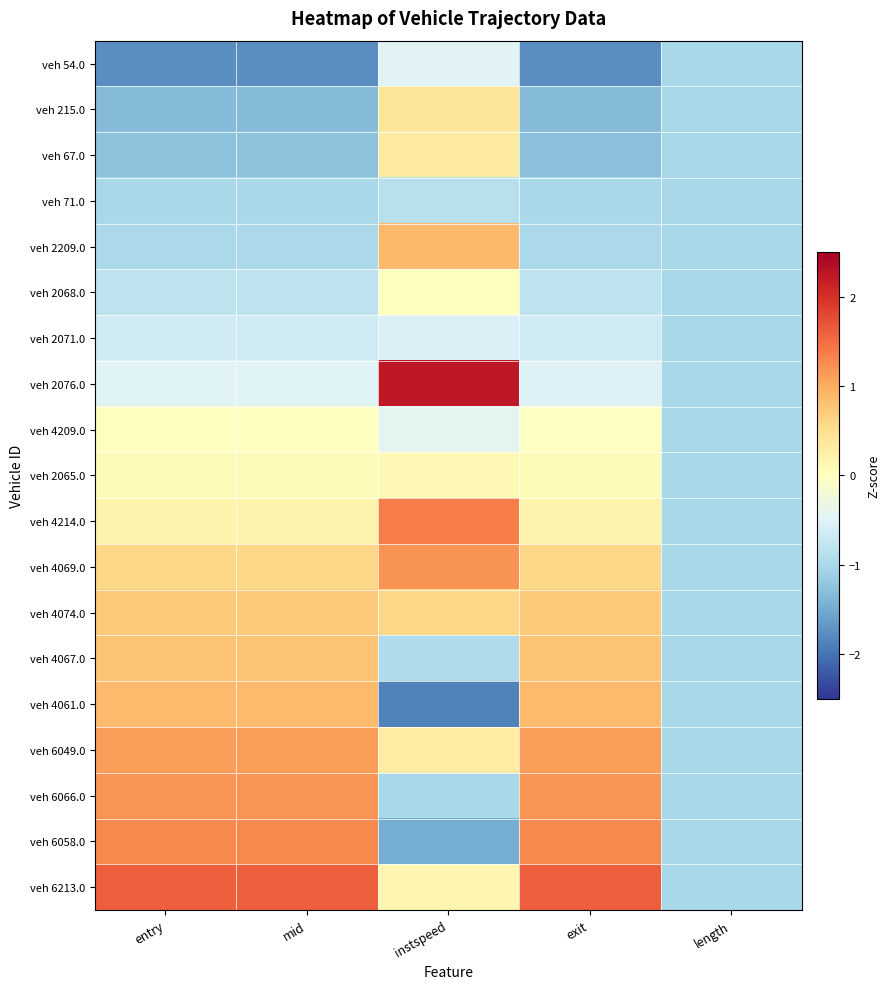

Reading left to right, extract all data points from this chart.

veh 54.0: entry=-1.8	mid=-1.8	instspeed=-0.5	exit=-1.8	length=-1.0
veh 215.0: entry=-1.3	mid=-1.3	instspeed=0.4	exit=-1.3	length=-1.0
veh 67.0: entry=-1.3	mid=-1.3	instspeed=0.3	exit=-1.3	length=-1.0
veh 71.0: entry=-1.0	mid=-1.0	instspeed=-0.9	exit=-1.0	length=-1.0
veh 2209.0: entry=-1.0	mid=-1.0	instspeed=0.9	exit=-1.0	length=-1.0
veh 2068.0: entry=-0.8	mid=-0.8	instspeed=0.0	exit=-0.8	length=-1.0
veh 2071.0: entry=-0.7	mid=-0.7	instspeed=-0.5	exit=-0.7	length=-1.0
veh 2076.0: entry=-0.5	mid=-0.5	instspeed=2.2	exit=-0.5	length=-1.0
veh 4209.0: entry=-0.0	mid=-0.0	instspeed=-0.4	exit=-0.0	length=-1.0
veh 2065.0: entry=0.1	mid=0.1	instspeed=0.1	exit=0.1	length=-1.0
veh 4214.0: entry=0.2	mid=0.2	instspeed=1.4	exit=0.2	length=-1.0
veh 4069.0: entry=0.6	mid=0.6	instspeed=1.2	exit=0.6	length=-1.0
veh 4074.0: entry=0.7	mid=0.7	instspeed=0.6	exit=0.7	length=-1.0
veh 4067.0: entry=0.8	mid=0.8	instspeed=-1.0	exit=0.8	length=-1.0
veh 4061.0: entry=0.9	mid=0.9	instspeed=-1.9	exit=0.9	length=-1.0
veh 6049.0: entry=1.1	mid=1.1	instspeed=0.3	exit=1.1	length=-1.0
veh 6066.0: entry=1.2	mid=1.2	instspeed=-1.0	exit=1.2	length=-1.0
veh 6058.0: entry=1.3	mid=1.3	instspeed=-1.5	exit=1.3	length=-1.0
veh 6213.0: entry=1.6	mid=1.6	instspeed=0.1	exit=1.6	length=-1.0